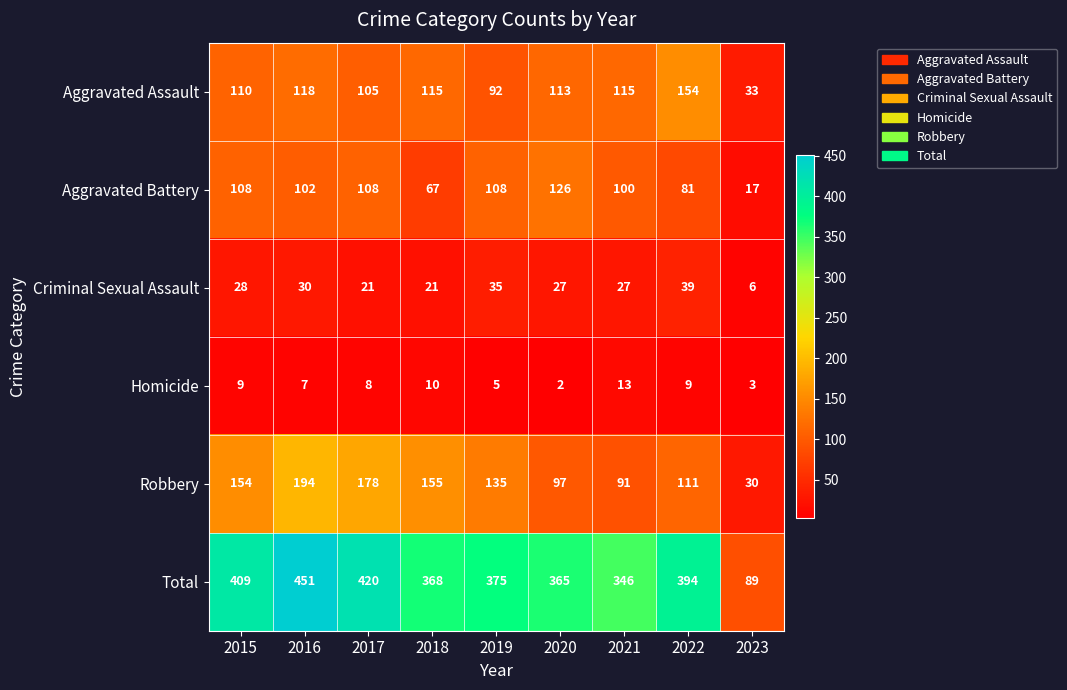

Which series changed the most between 2018 and 2023?

Total